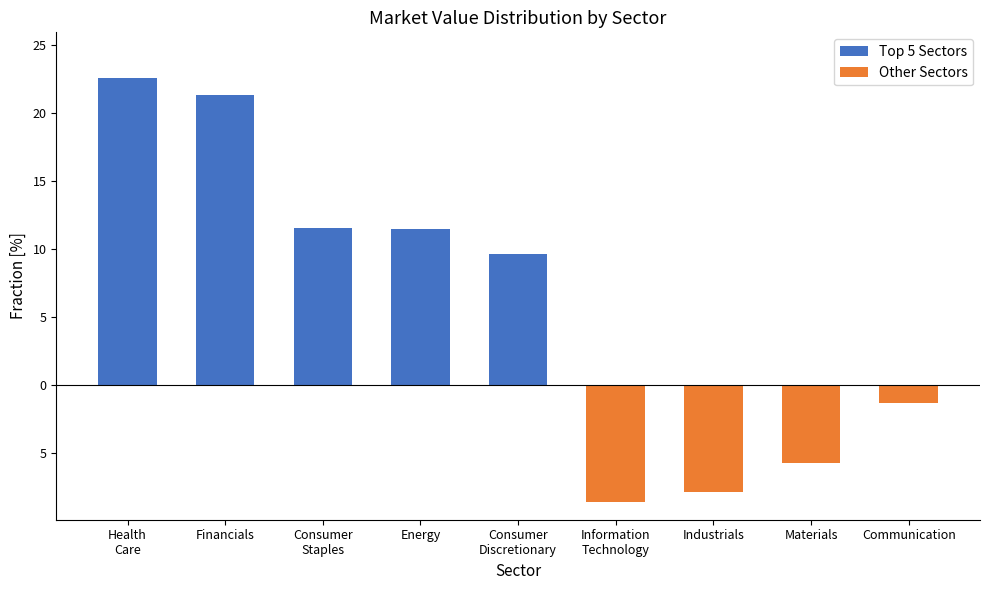

Where is Top 5 Sectors nearest to the value 11?

Energy